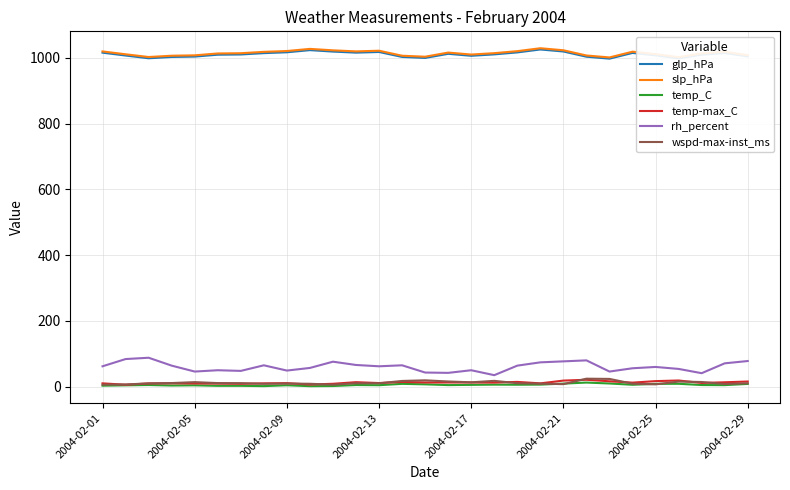

True or false: temp-max_C and glp_hPa cross at least once.

False